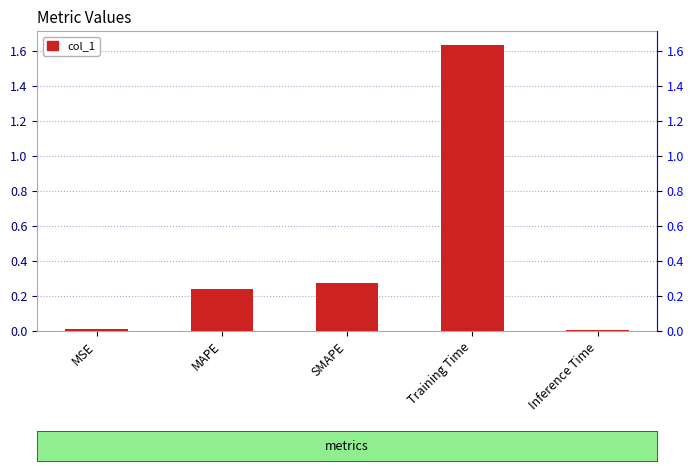

What is the difference between the maximum and minimum values?

1.6